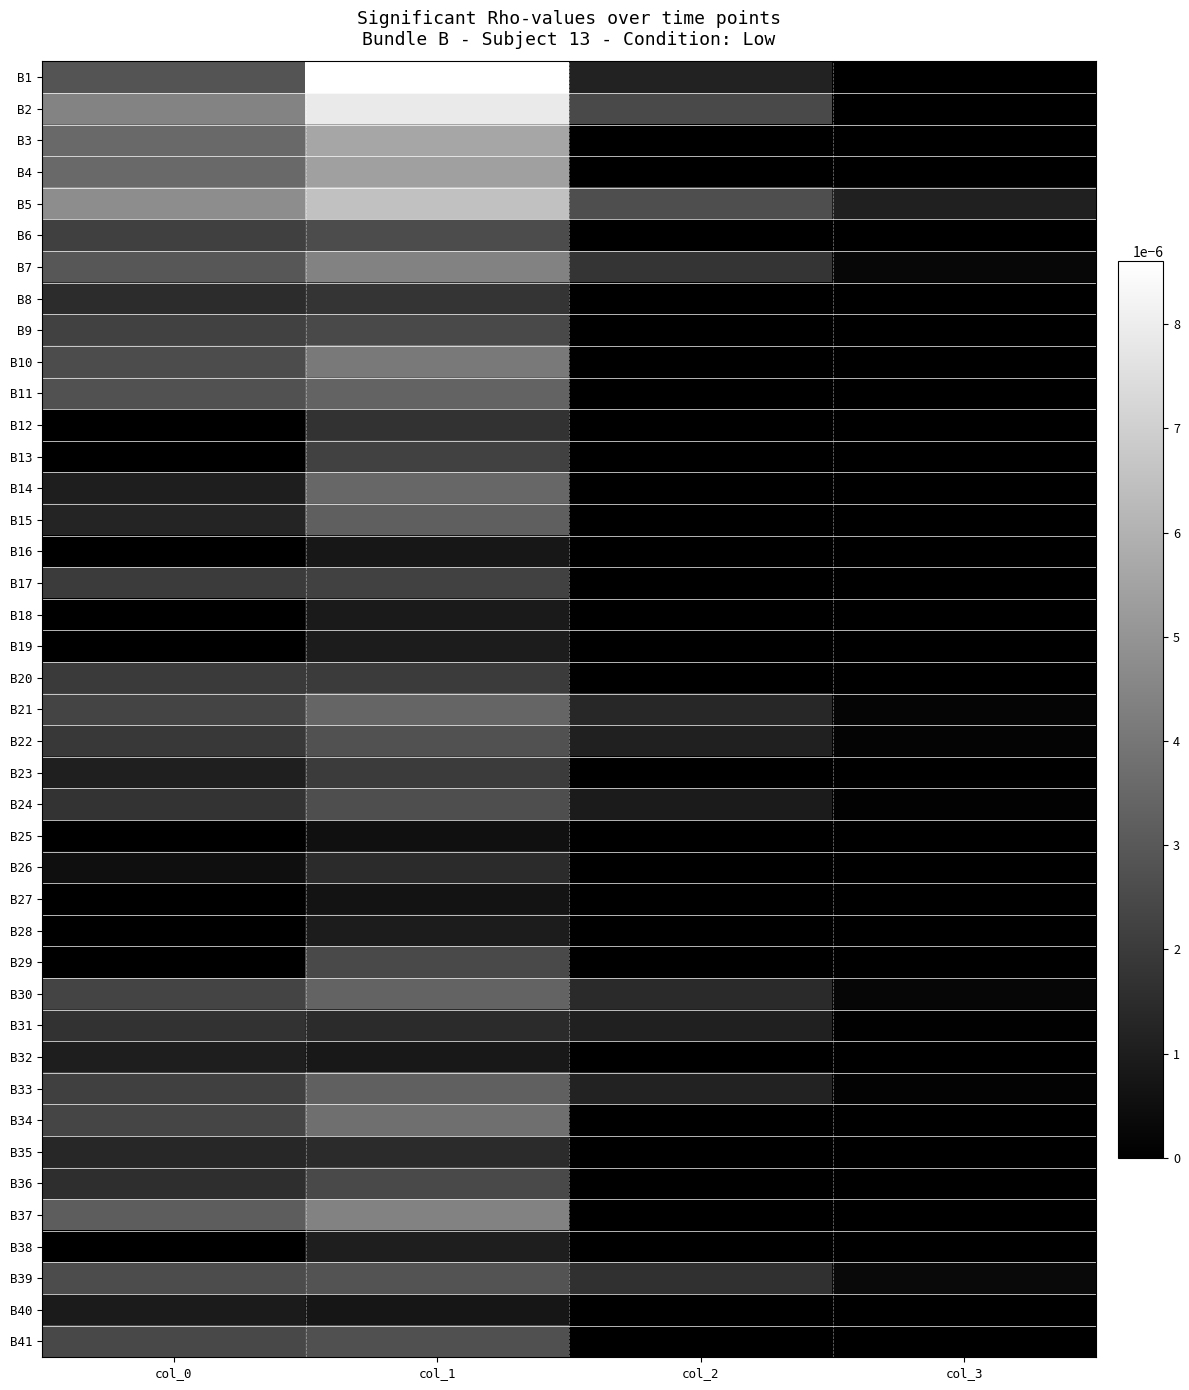

Which has a higher value, col_0 or col_2?

col_0